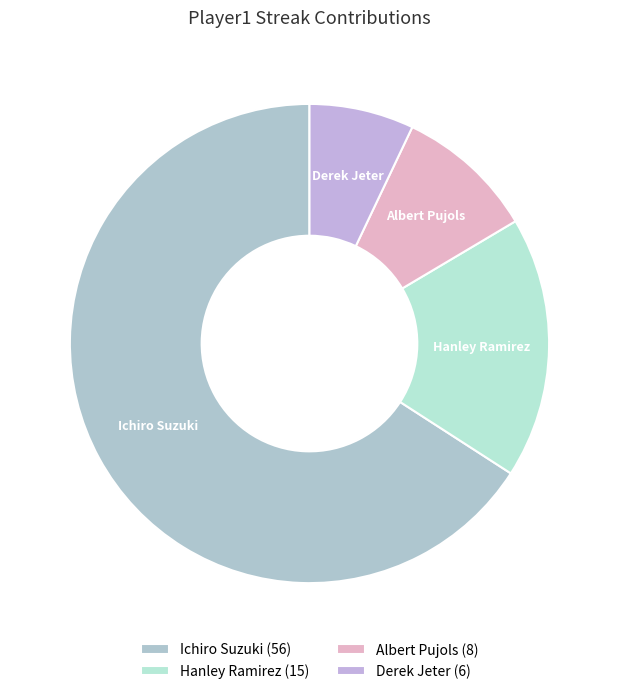

How many segments does this pie chart have?

4